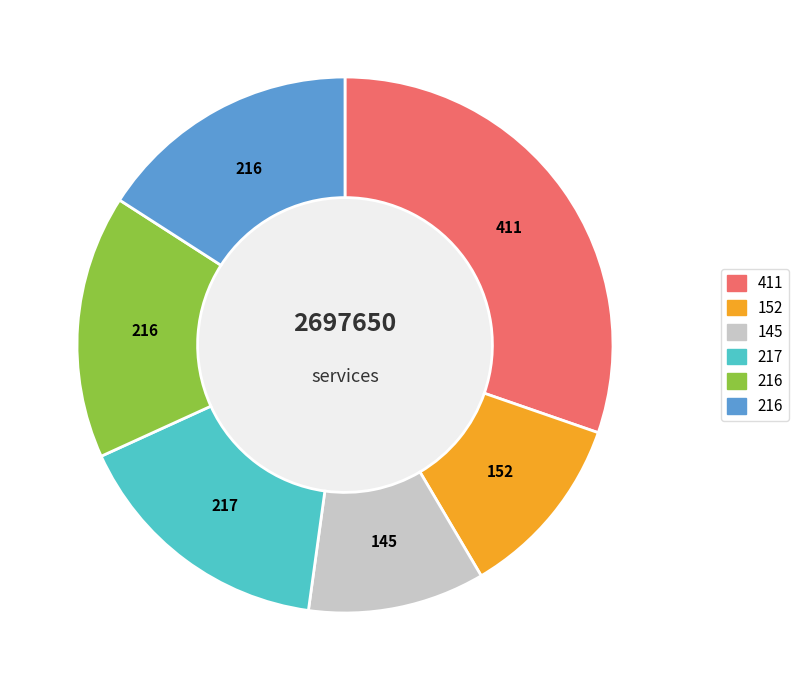

Is there a majority slice in this chart?

No